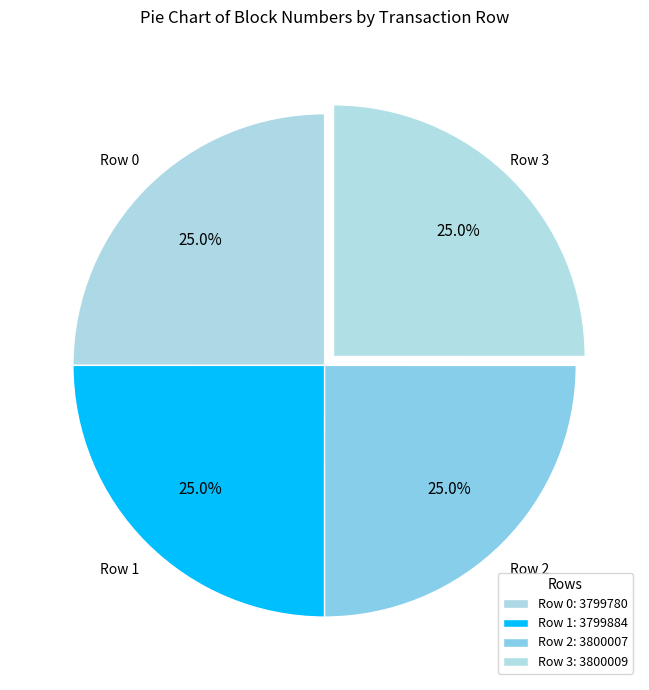

What percentage is the Row 0 slice, to the nearest percent?

25%